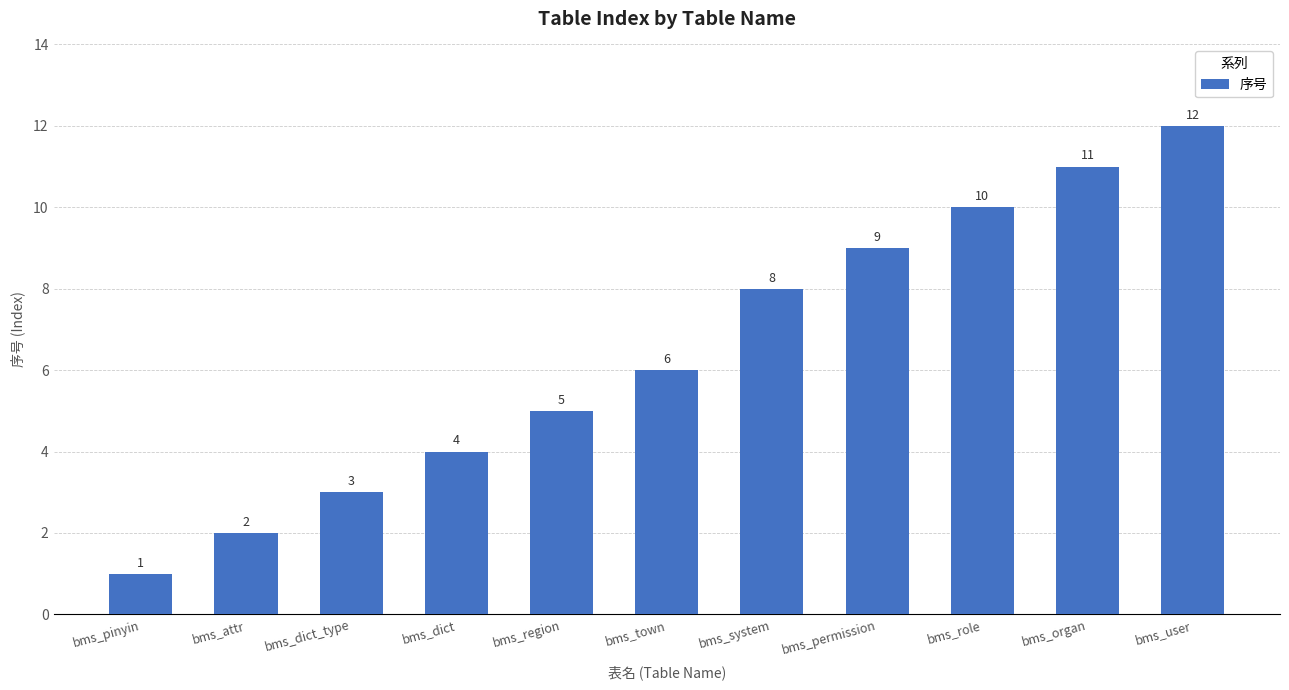

What is the change in value from bms_dict to bms_system?

+4